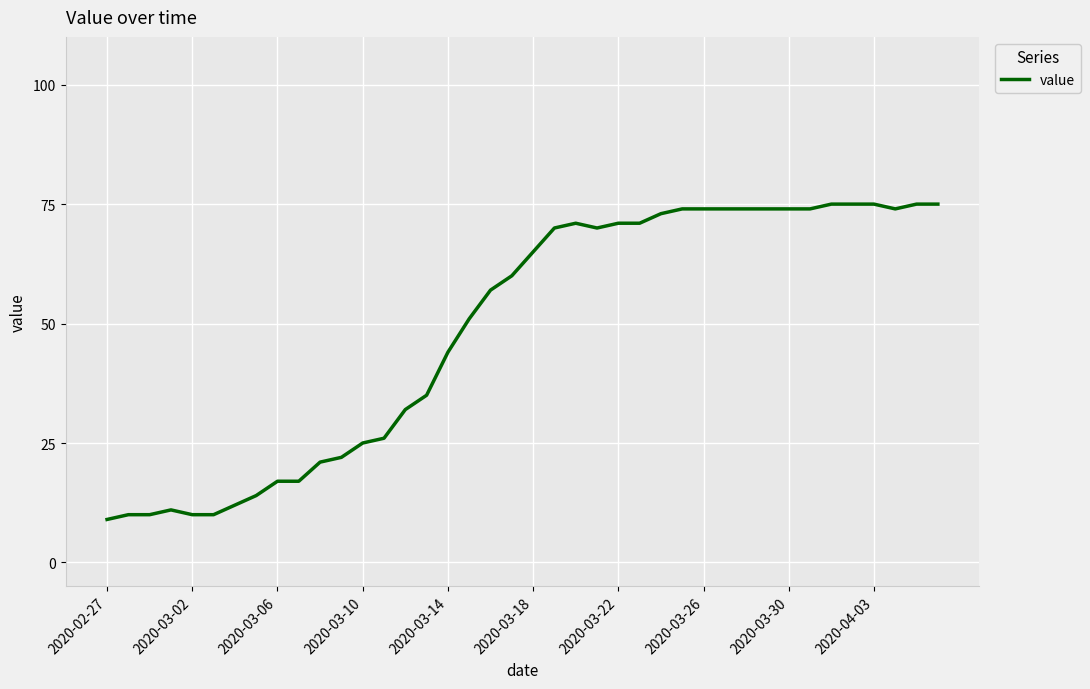

What is the maximum value shown in the chart?

75